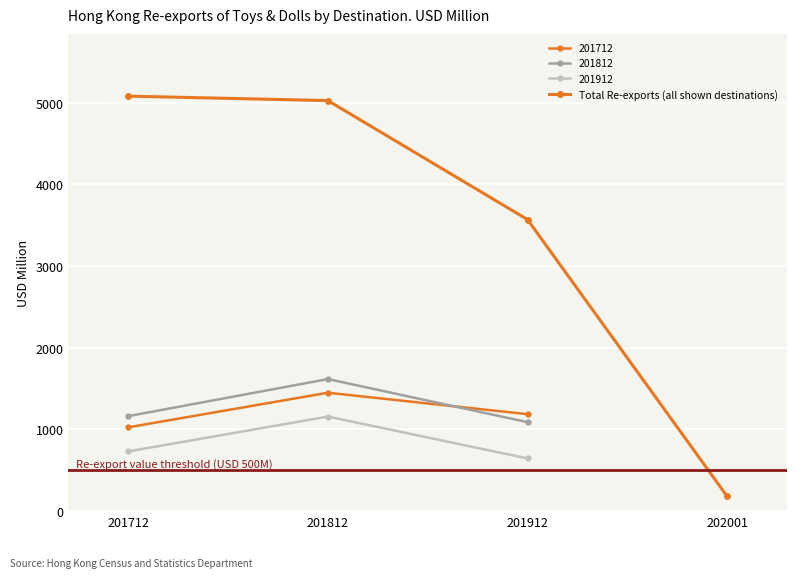

True or false: the data has more than 1 interior local peaks.

False